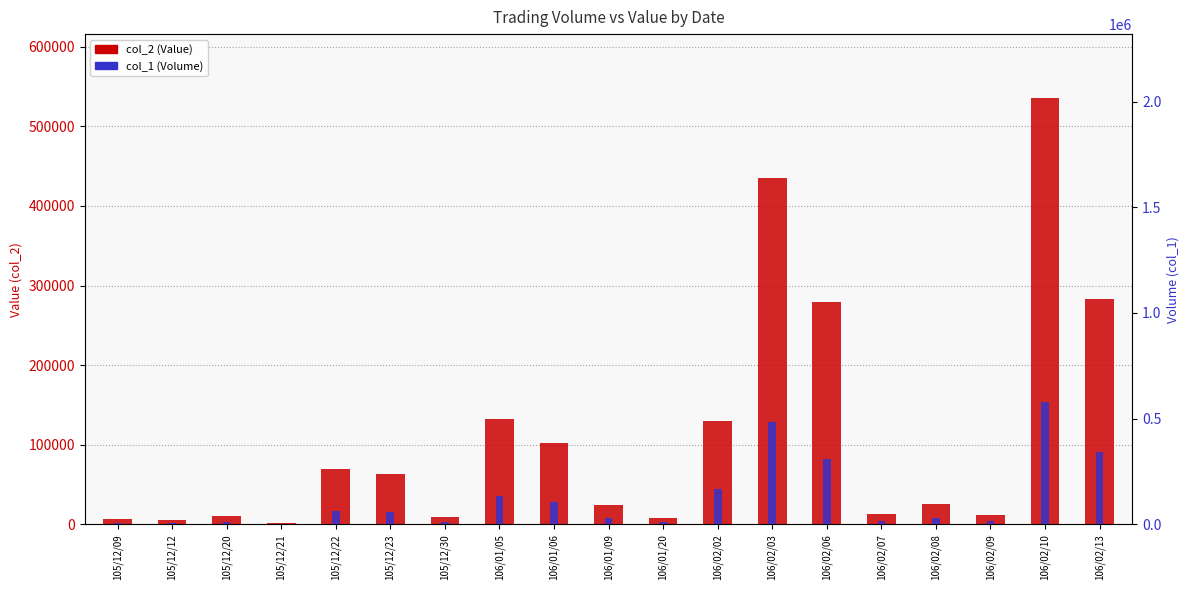

What is the total value across all series at 105/12/20?

20400